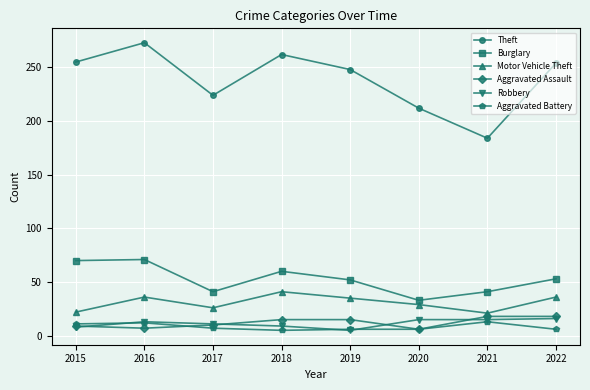

What is the sum of the Aggravated Battery values at 2022 and 2015?

17